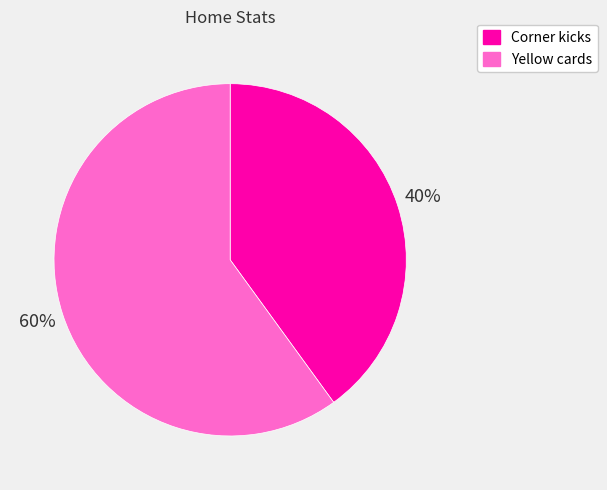

Does any single category account for the majority?

Yes